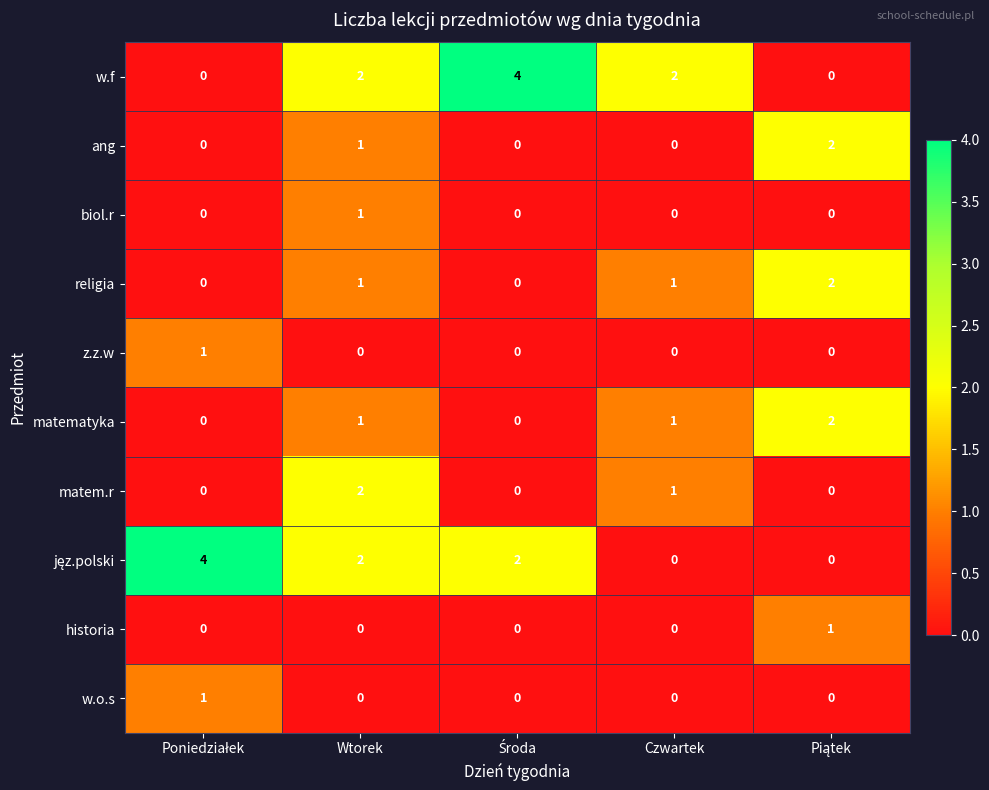

What is the sum of all matematyka values?

4